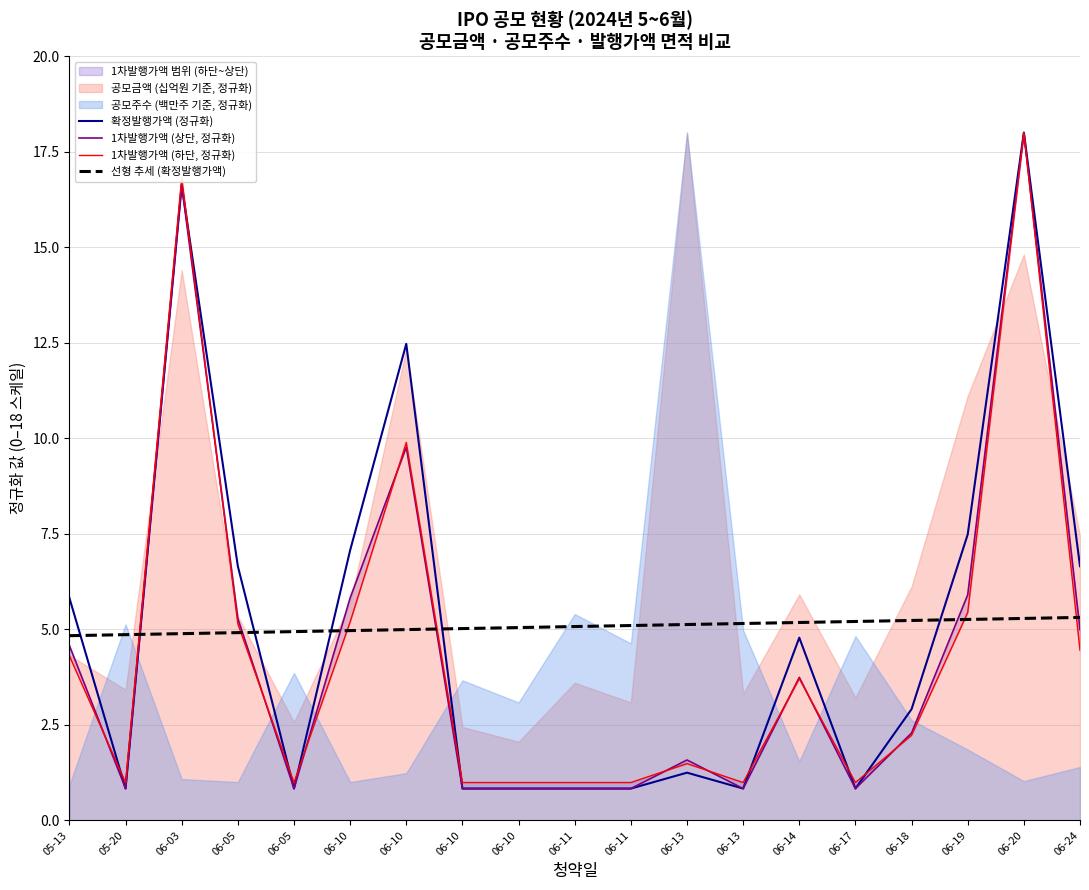

What is the value of the 확정발행가액 (정규화) point at the 11th from the left?

0.8